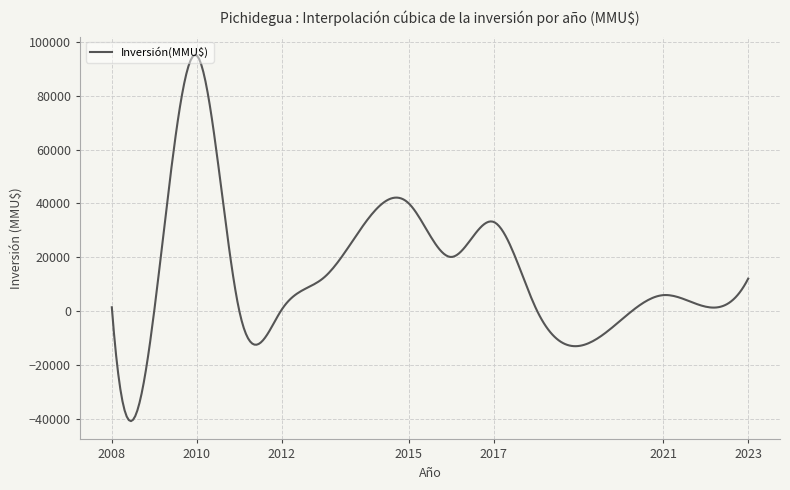

What is the difference between the maximum and minimum values?

136129.5